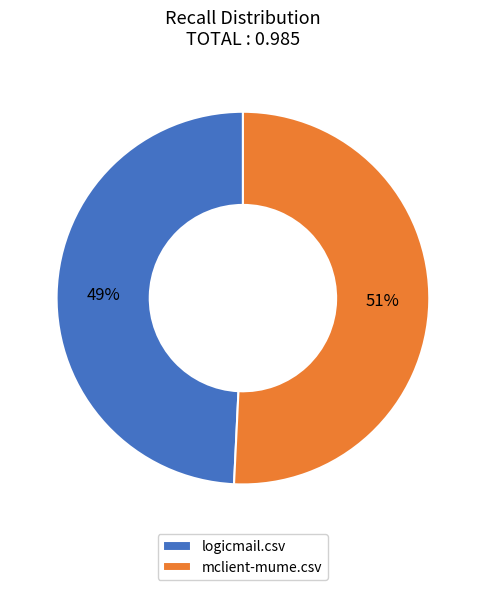

How many slices are in this pie chart?

2